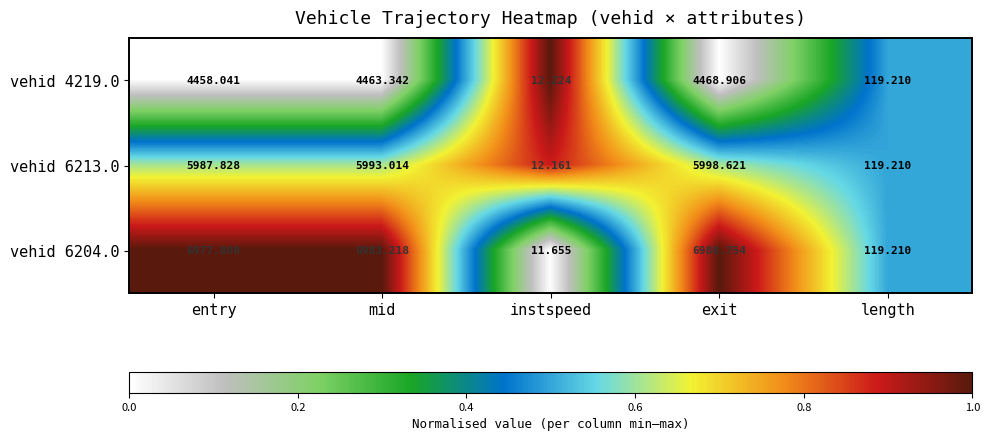

Where does the vehid 4219.0 series first go above 4458?

entry